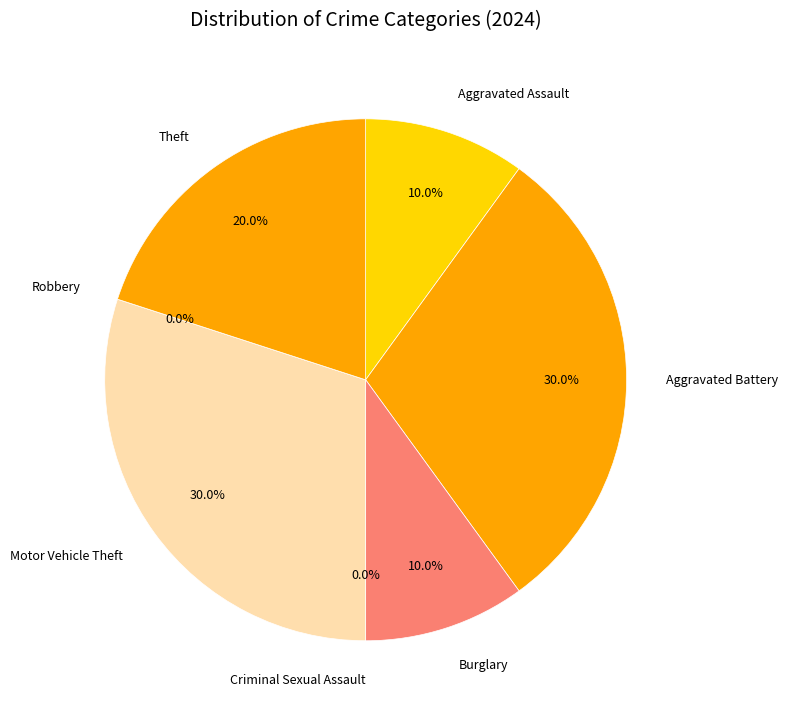

Which category has the biggest portion of the pie?

Aggravated Battery